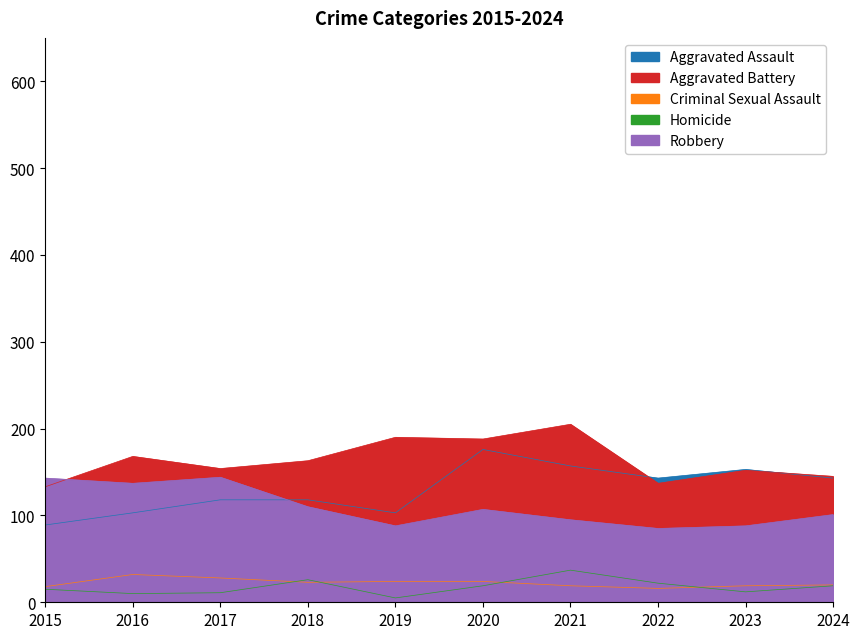

How many values in the Aggravated Battery series are below 163?

5